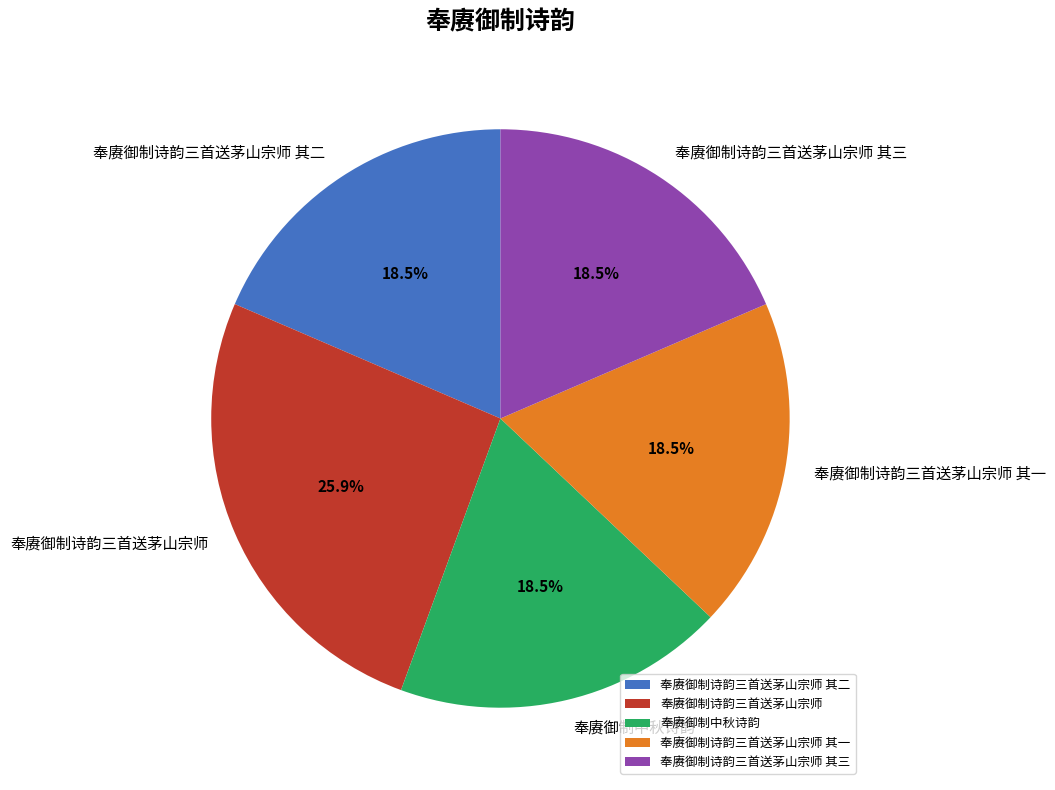

What is the ratio of the value at 奉赓御制诗韵三首送茅山宗师 其二 to the value at 奉赓御制中秋诗韵?

1.0